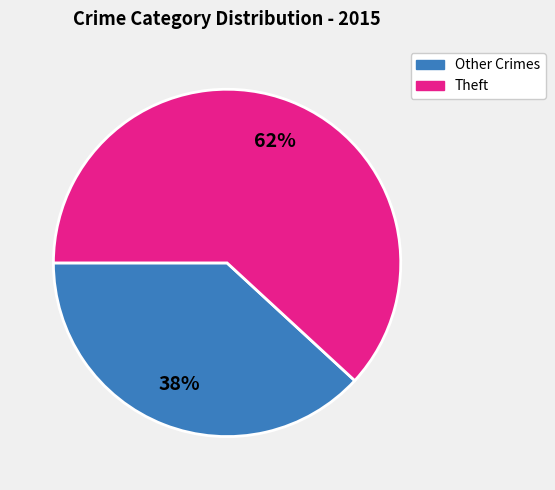

What is the largest slice in the pie chart?

Theft